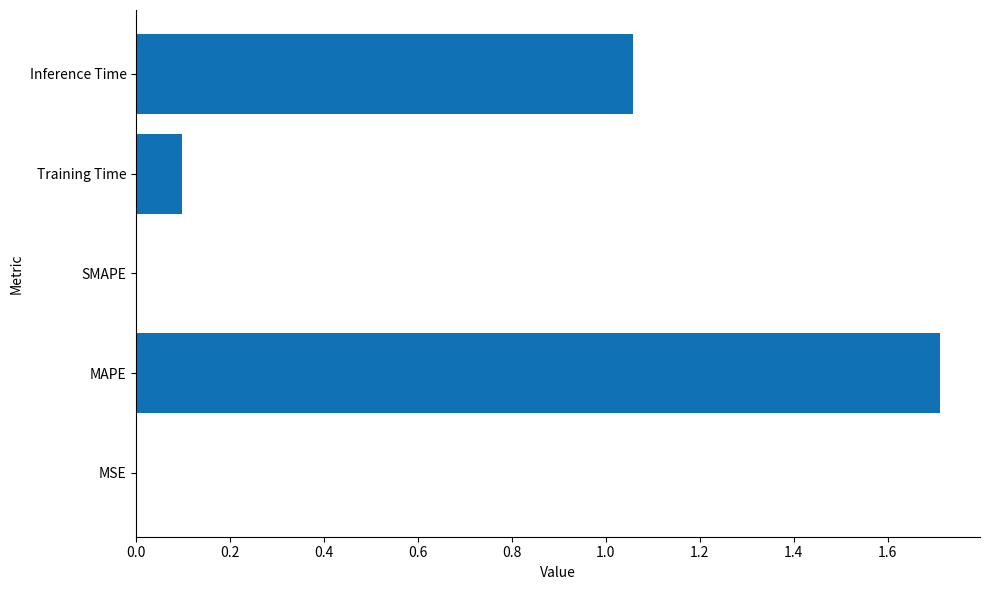

What is the sum of all values?

2.9